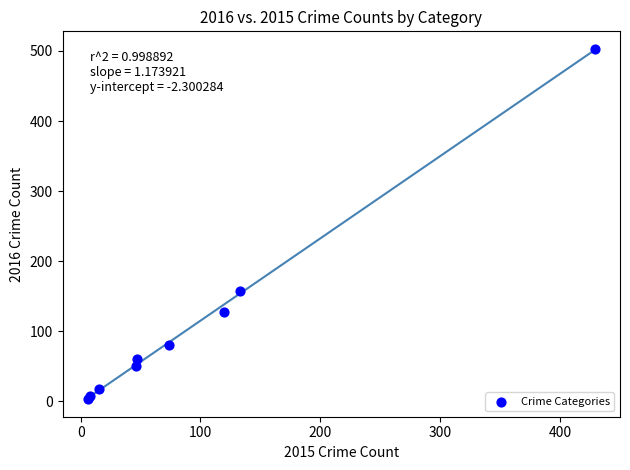

What Y value in the scatter plot is closest to 253?

157